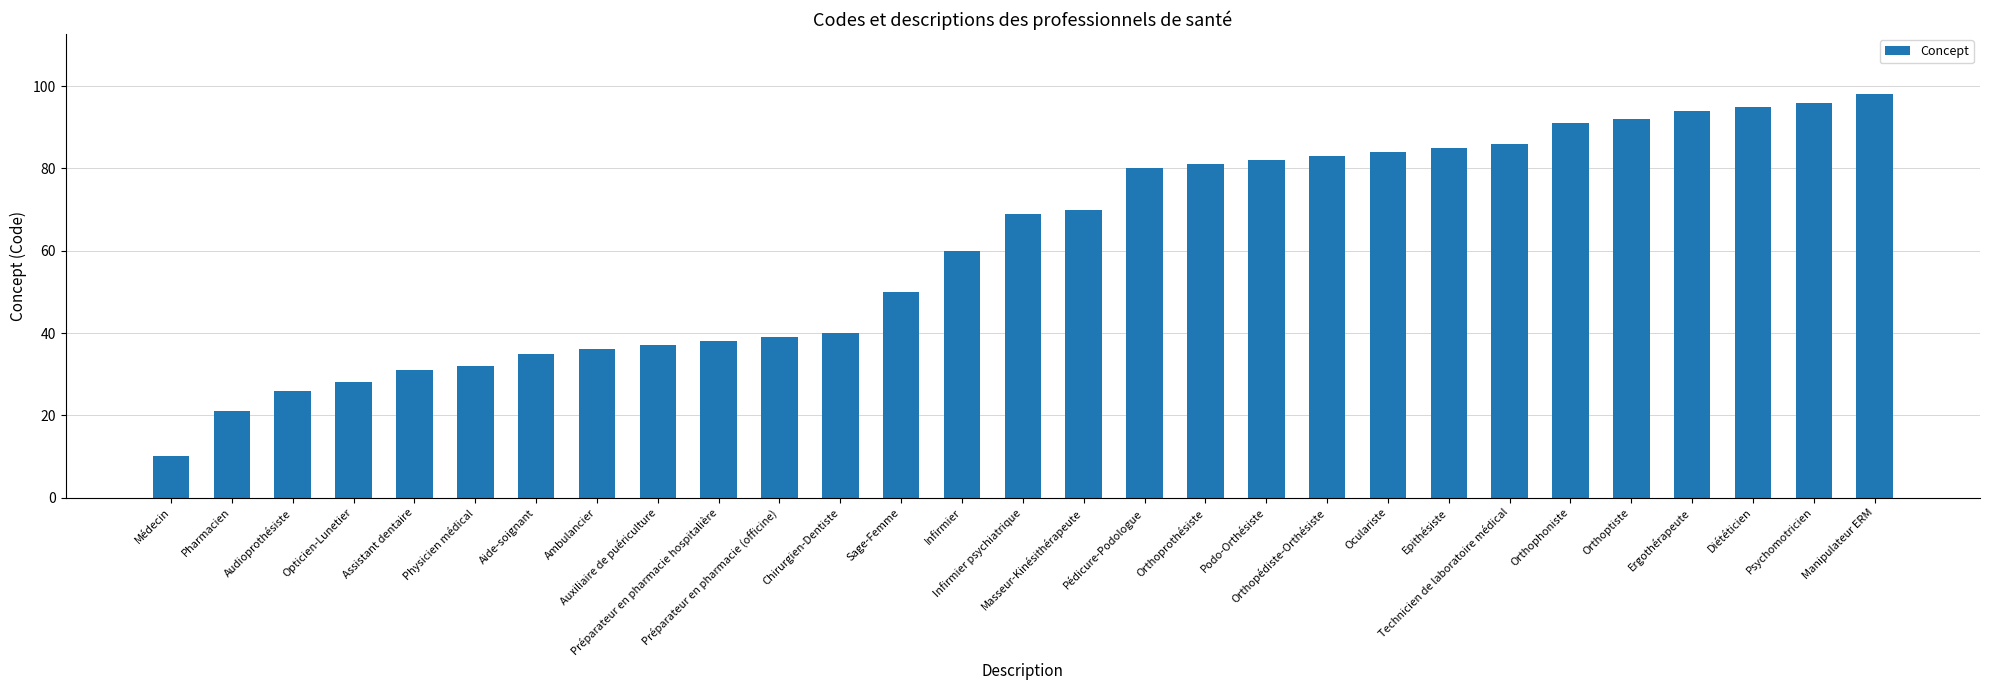

Which has a higher value, Orthopédiste-Orthésiste or Pédicure-Podologue?

Orthopédiste-Orthésiste